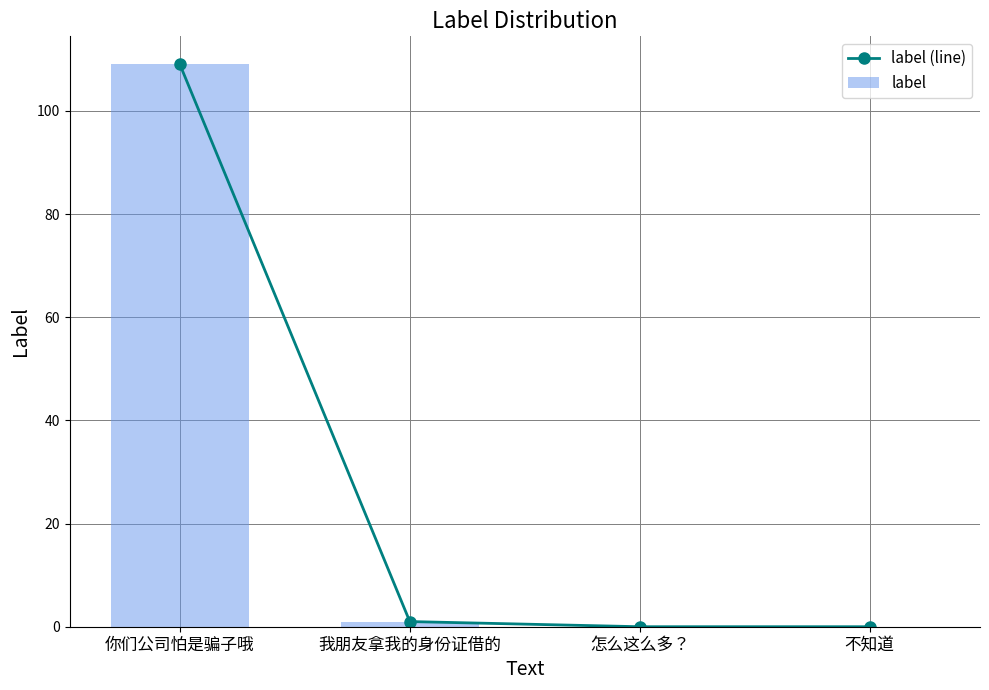

How many values in the label (line) series are below 1?

2